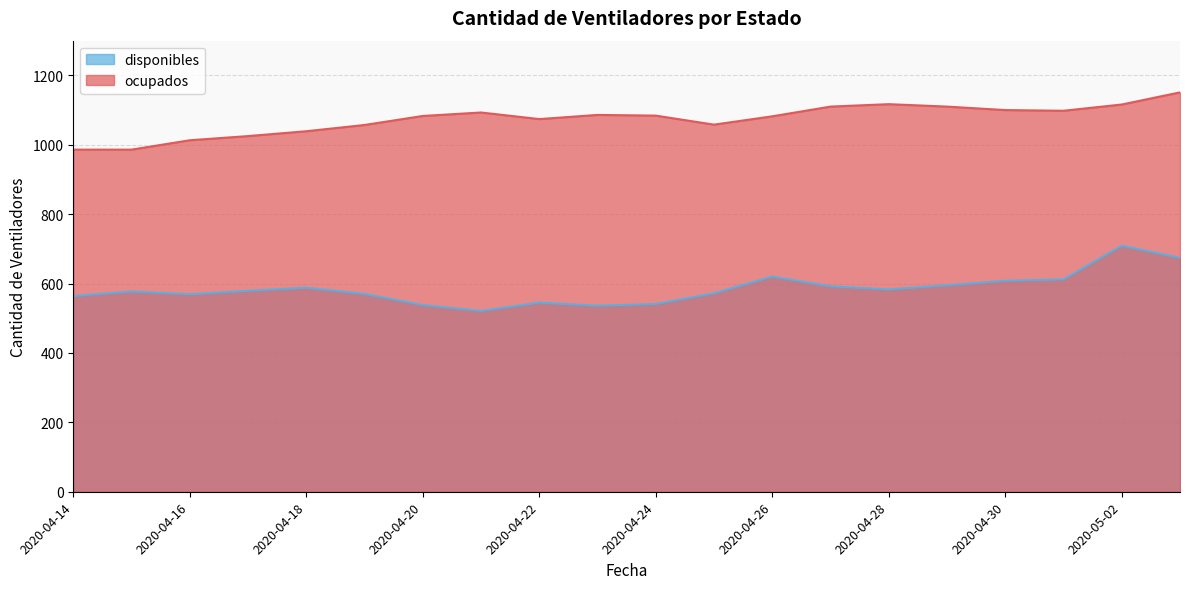

Which series has the largest total across all categories?

ocupados